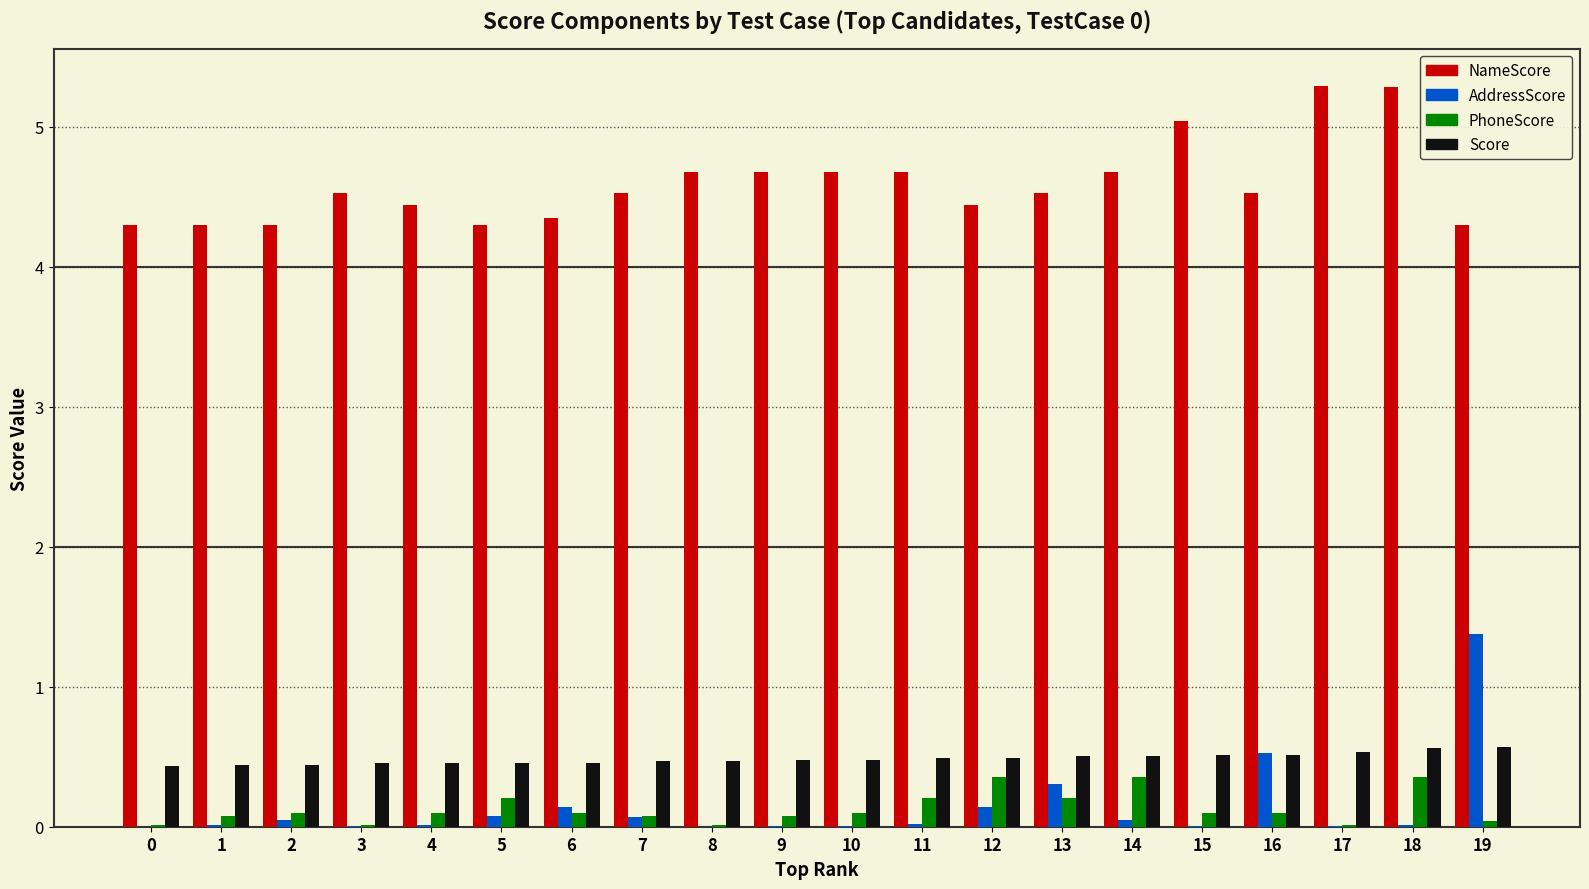

Is the value of AddressScore at 7 greater than the value of NameScore at 13?

No